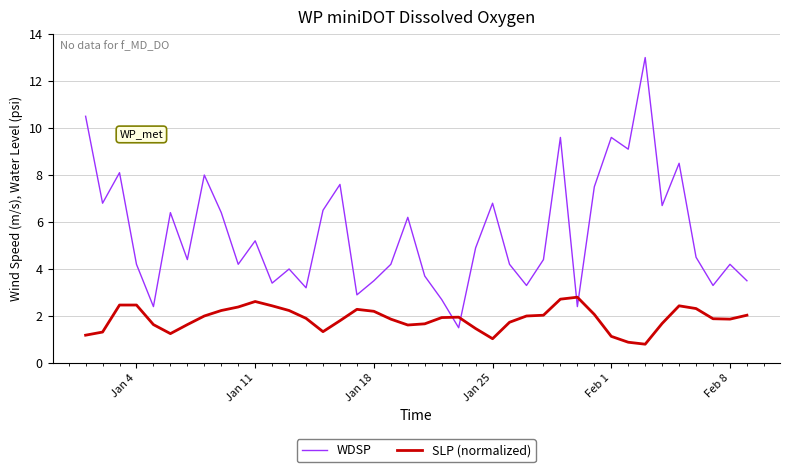

What is the difference between the maximum and minimum values in the WDSP series?

11.5